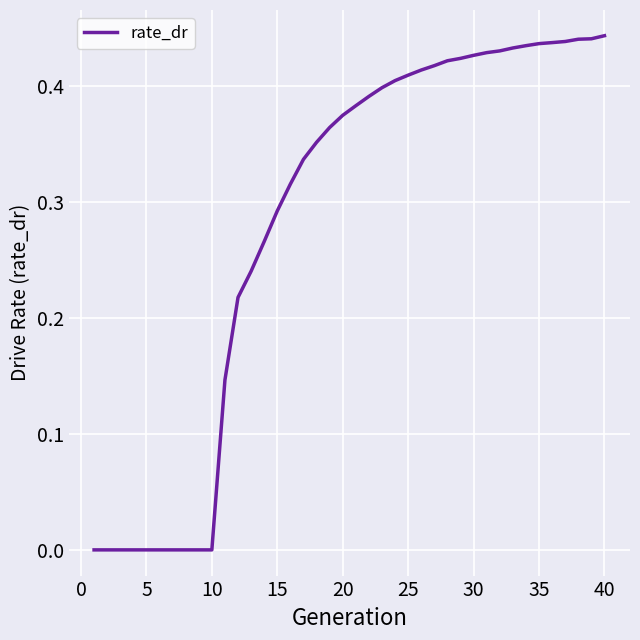

How many lines are shown in the chart?

1